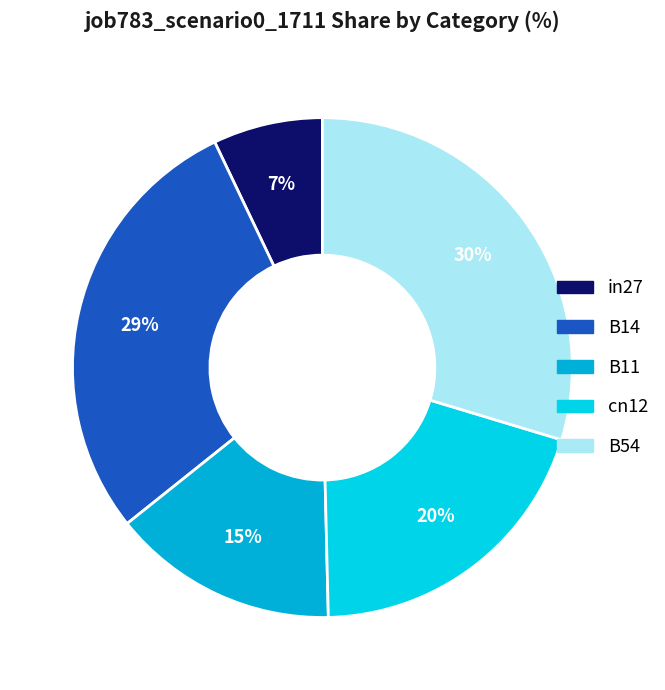

Which has a higher value, cn12 or B14?

B14